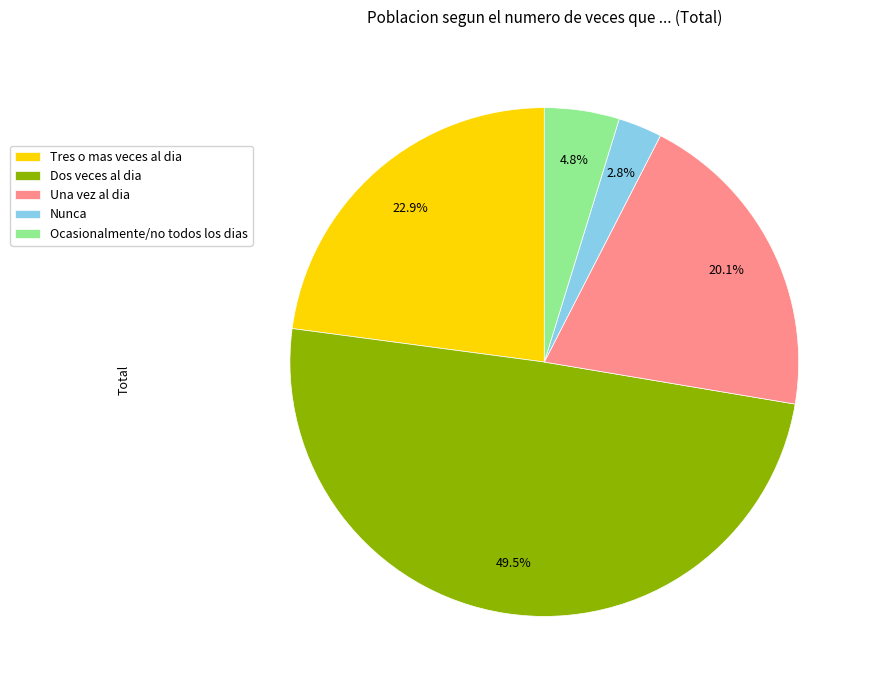

What portion of the pie excludes Una vez al dia?

79.9%